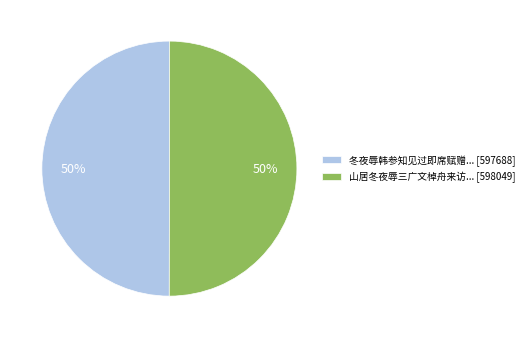

How many segments does this pie chart have?

2